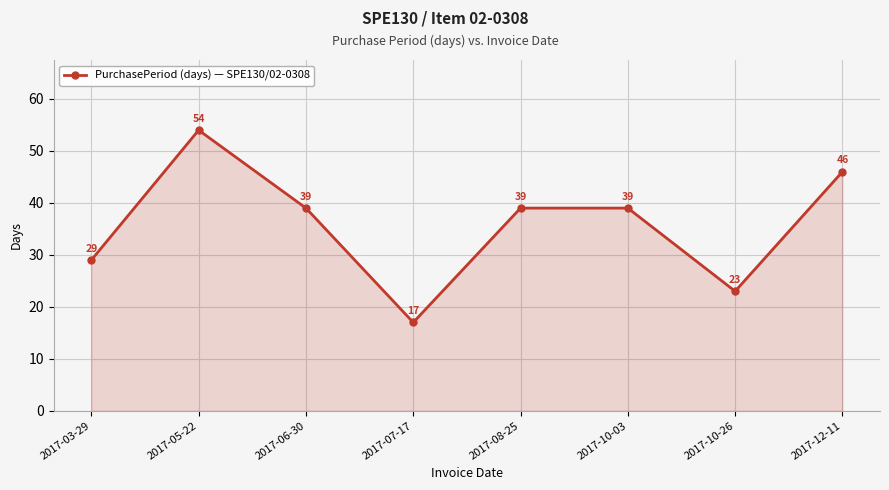

Is it true that the value at 2017-12-11 is 14?

False